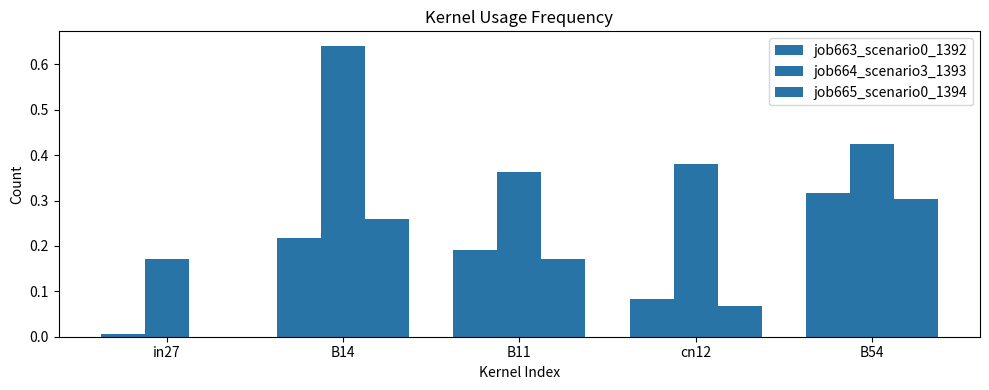

How many categories are shown in the chart?

5